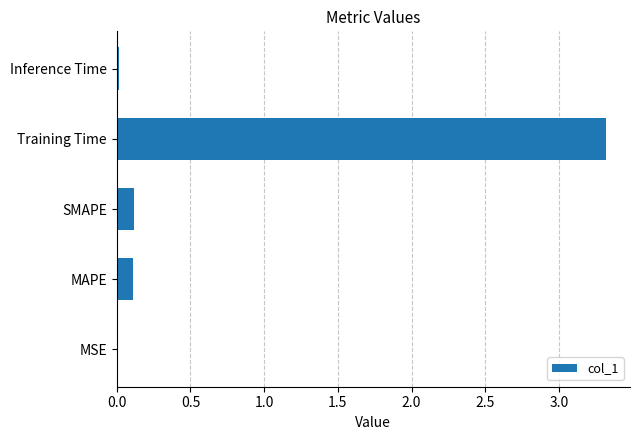

What is the maximum value shown in the chart?

3.3